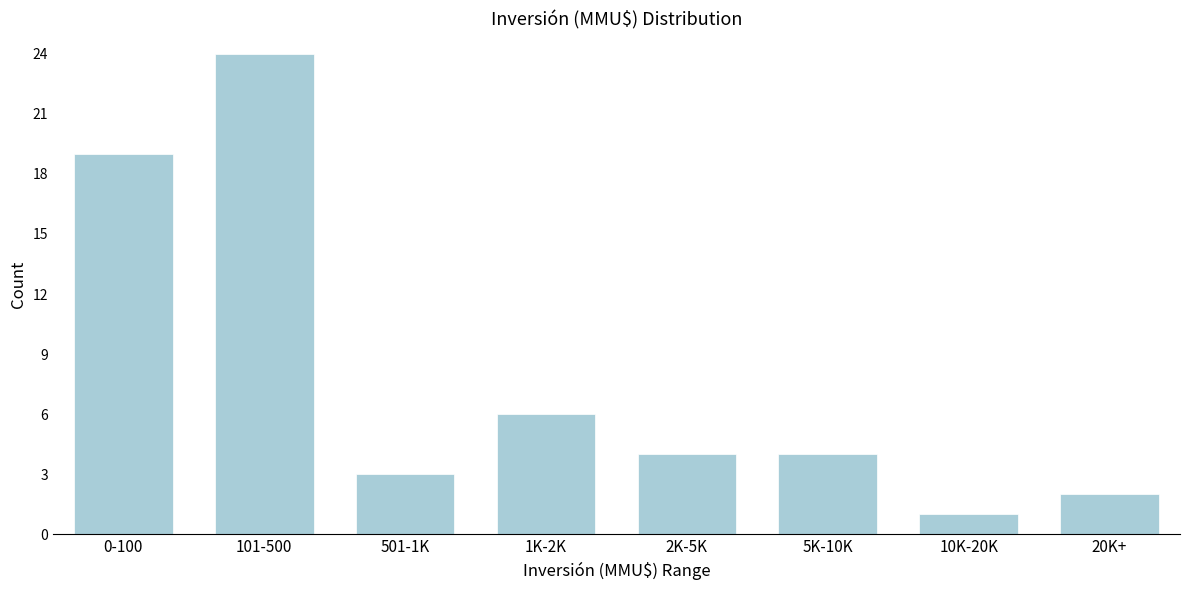

Reading left to right, list all the values displayed in this chart.

19	24	3	6	4	4	1	2